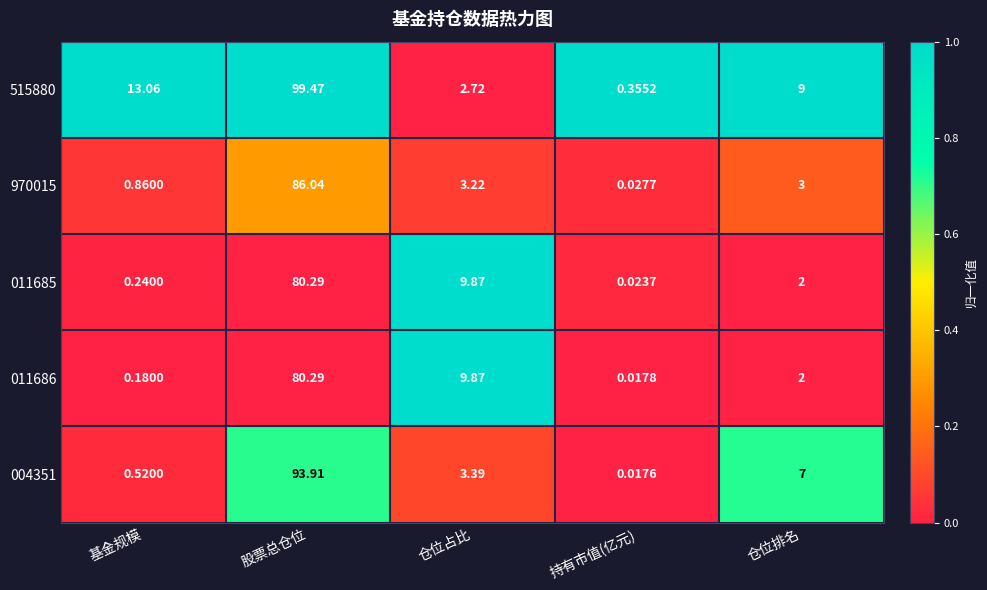

At which label does 004351 first exceed 3?

股票总仓位